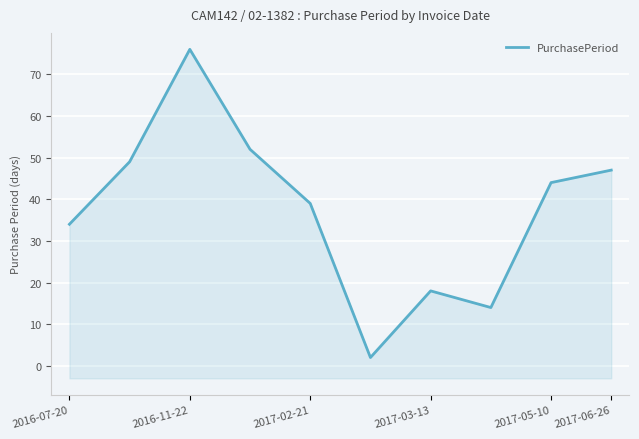

What is the average value?

38